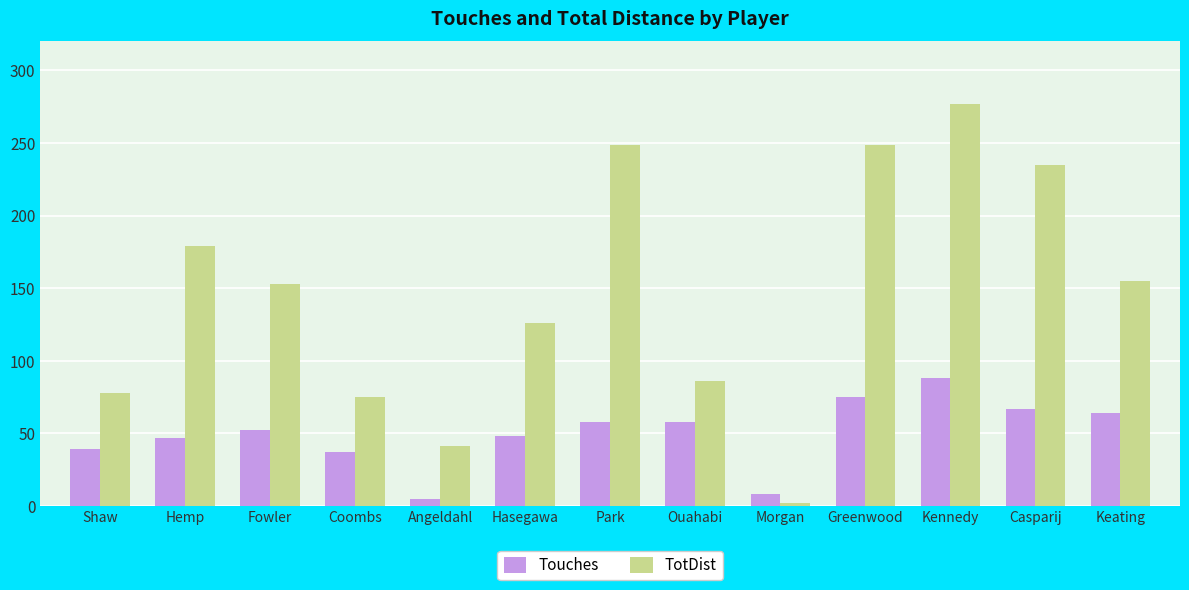

What position from the left is Coombs?

4